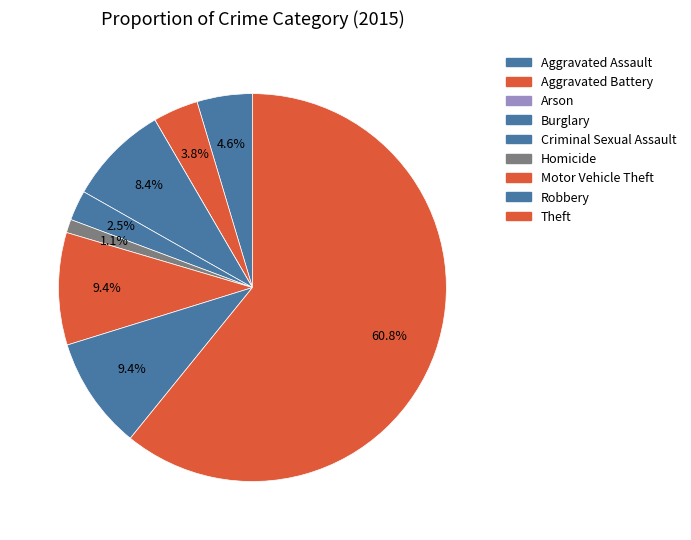

How many slices are in this pie chart?

9